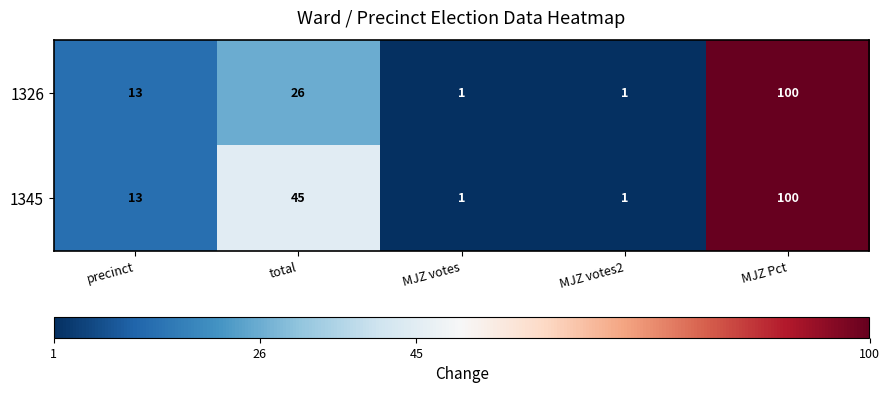

Where is 1345 nearest to the value 50?

total